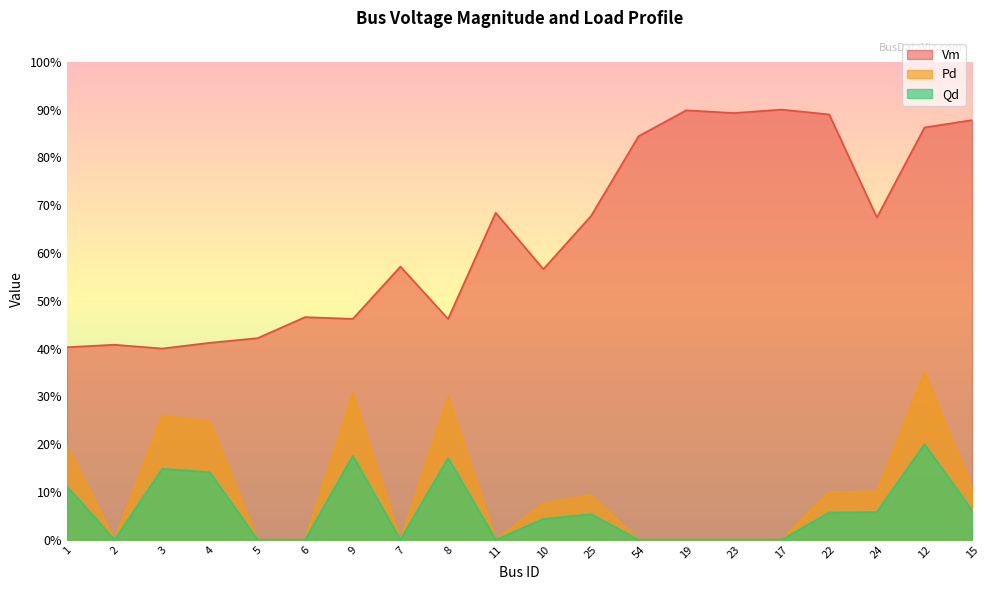

Which series changed the most between 2 and 4?

Pd